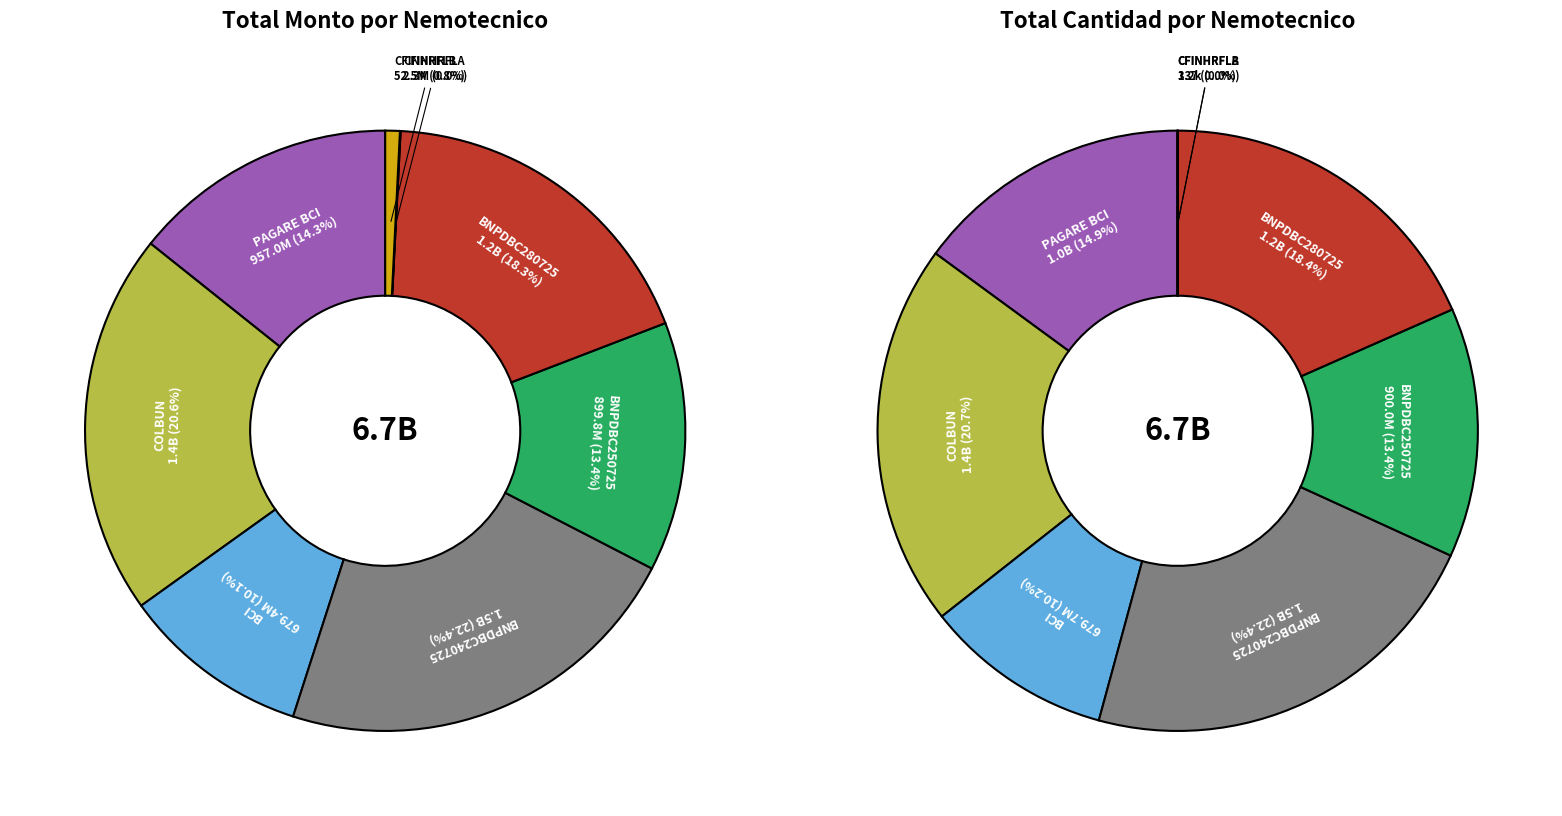

Is there a majority slice in this chart?

No